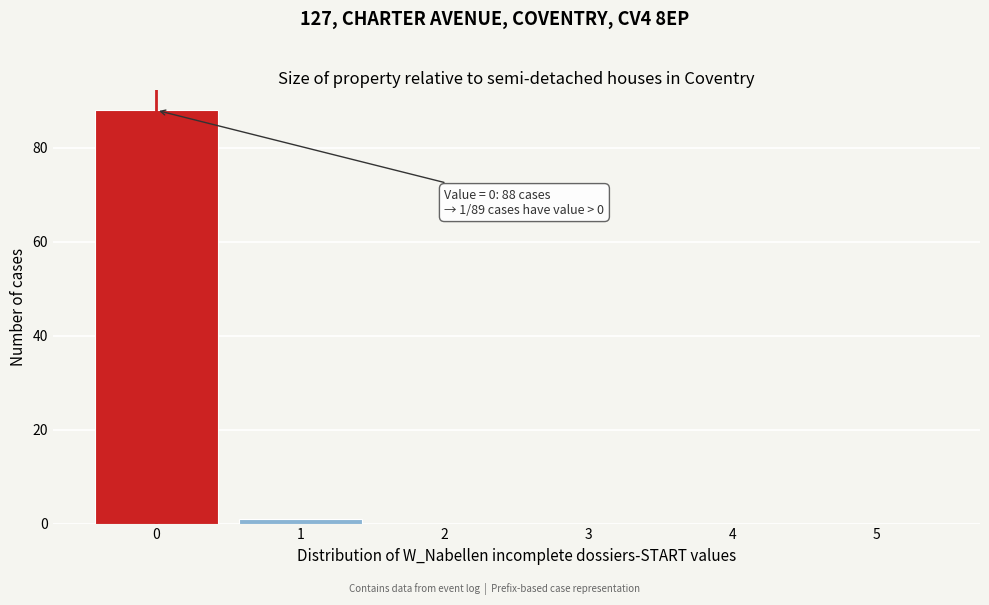

Which range on the x-axis has the tallest bar?

-0.5 to 0.5